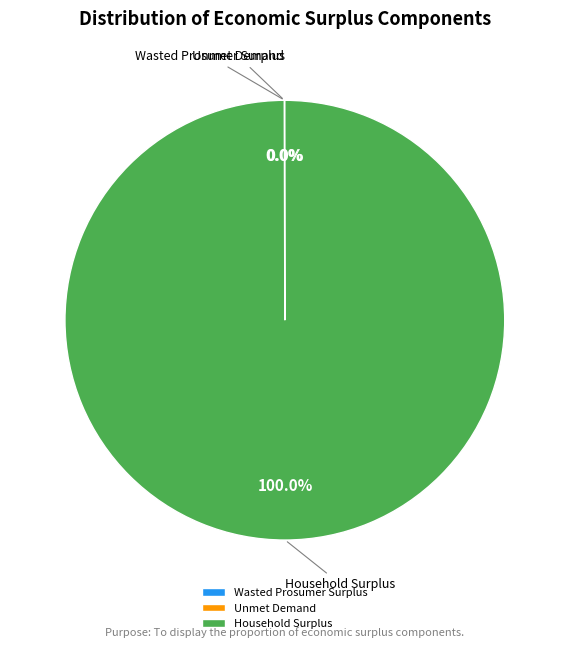

Is Household Surplus the majority of the pie?

Yes